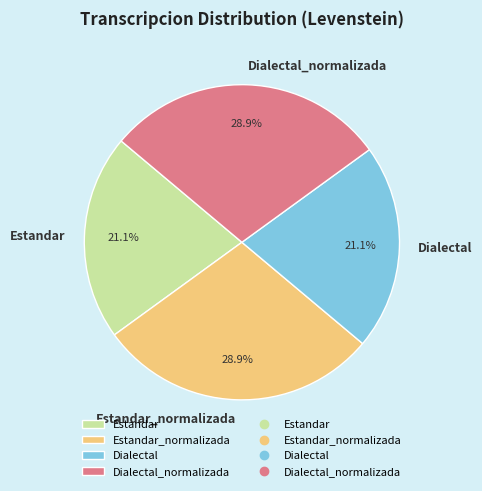

Is Dialectal_normalizada the majority of the pie?

No